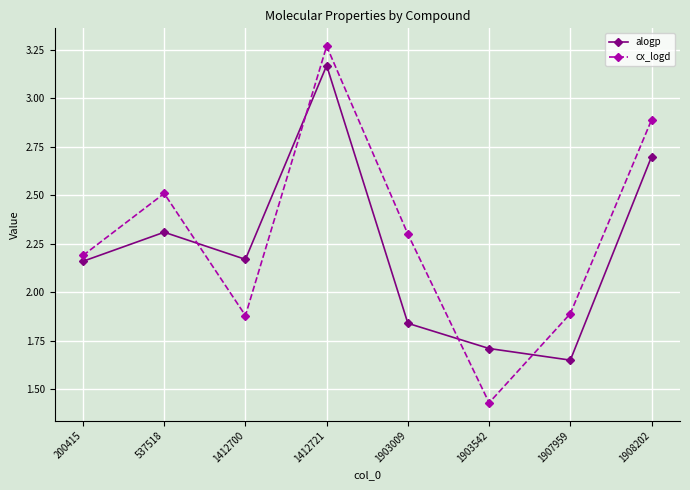

Which category has the highest value in the alogp series?

1412721